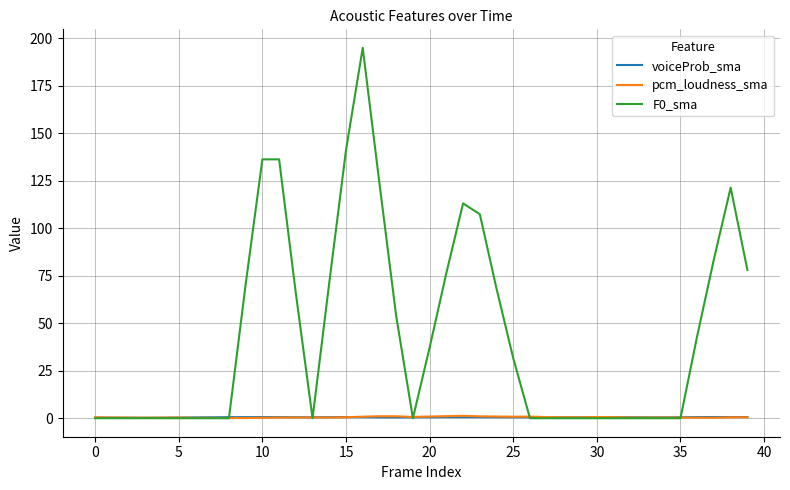

What is the greatest value displayed?

195.0